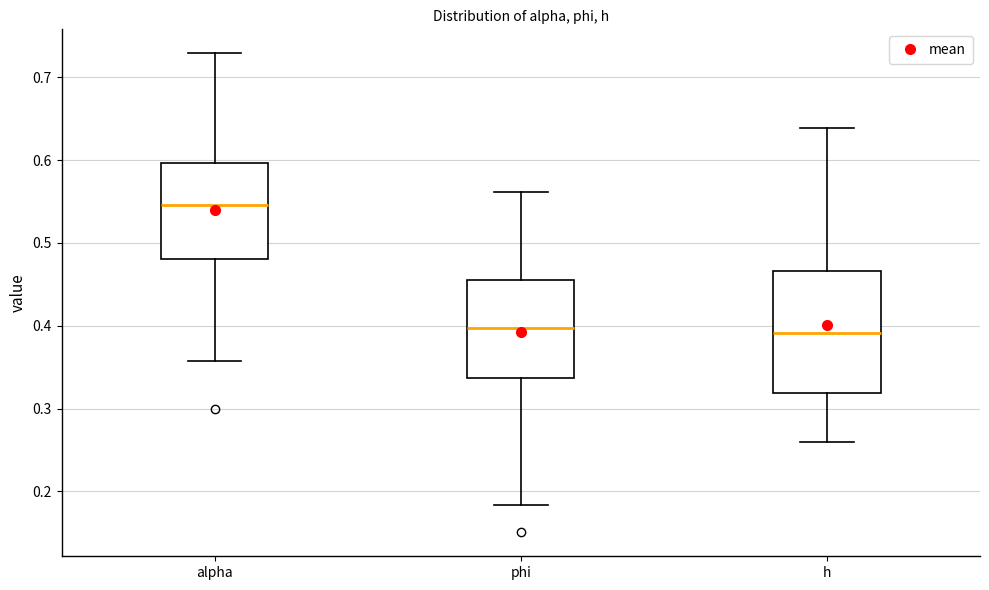

Reading left to right, transcribe this box plot: for each box, give where its median line is, the range the box spans, and where its two whiskers end, as read against the y-axis. The values are not printed on the chart, so give them approximately, as read against the axis.

alpha: median 0.55, box 0.48 to 0.60, whiskers 0.36 to 0.73
phi: median 0.40, box 0.34 to 0.46, whiskers 0.18 to 0.56
h: median 0.39, box 0.32 to 0.47, whiskers 0.26 to 0.64